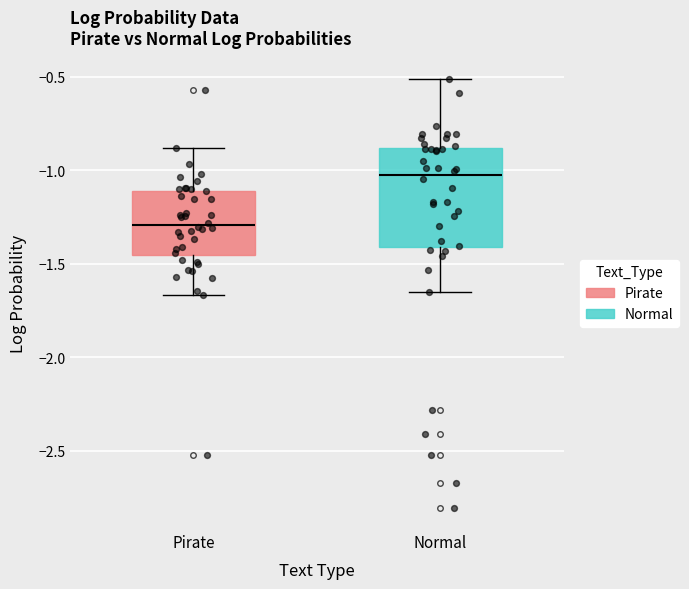

Which box's median line is the lowest?

Pirate